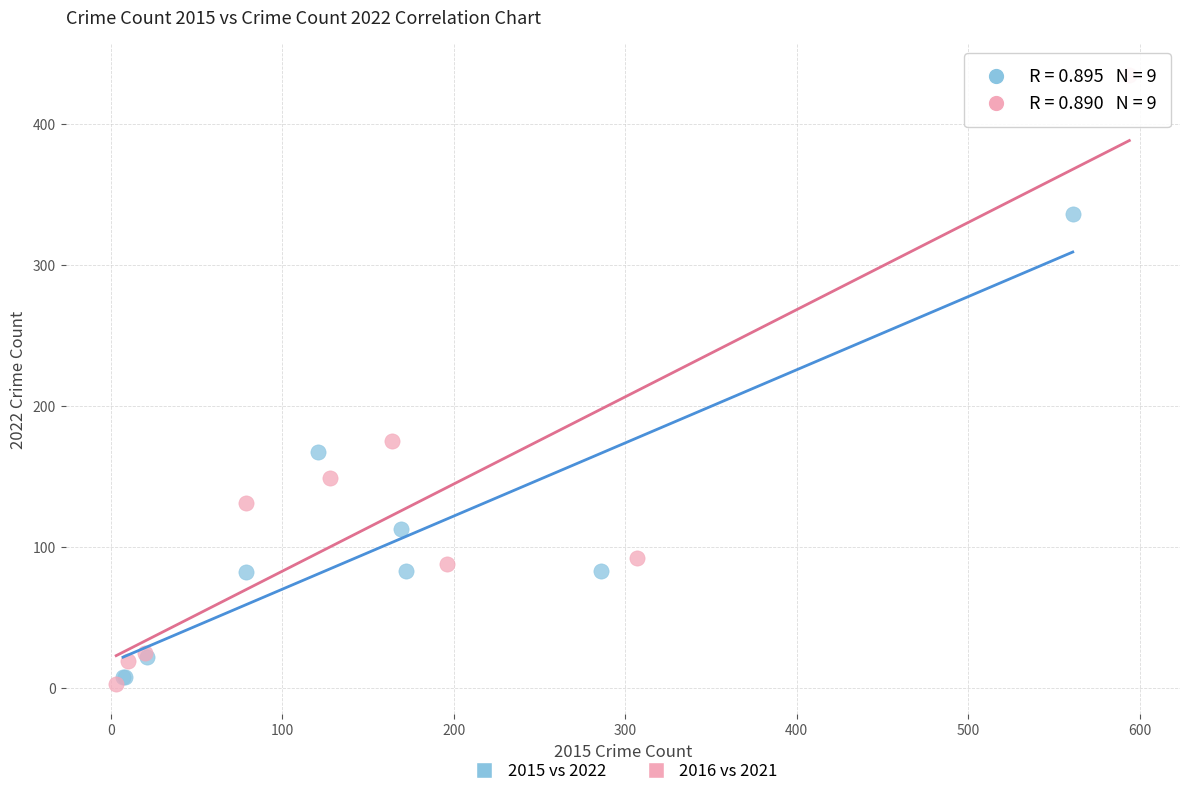

What are all the series names shown in the legend?

2015 vs 2022, 2016 vs 2021